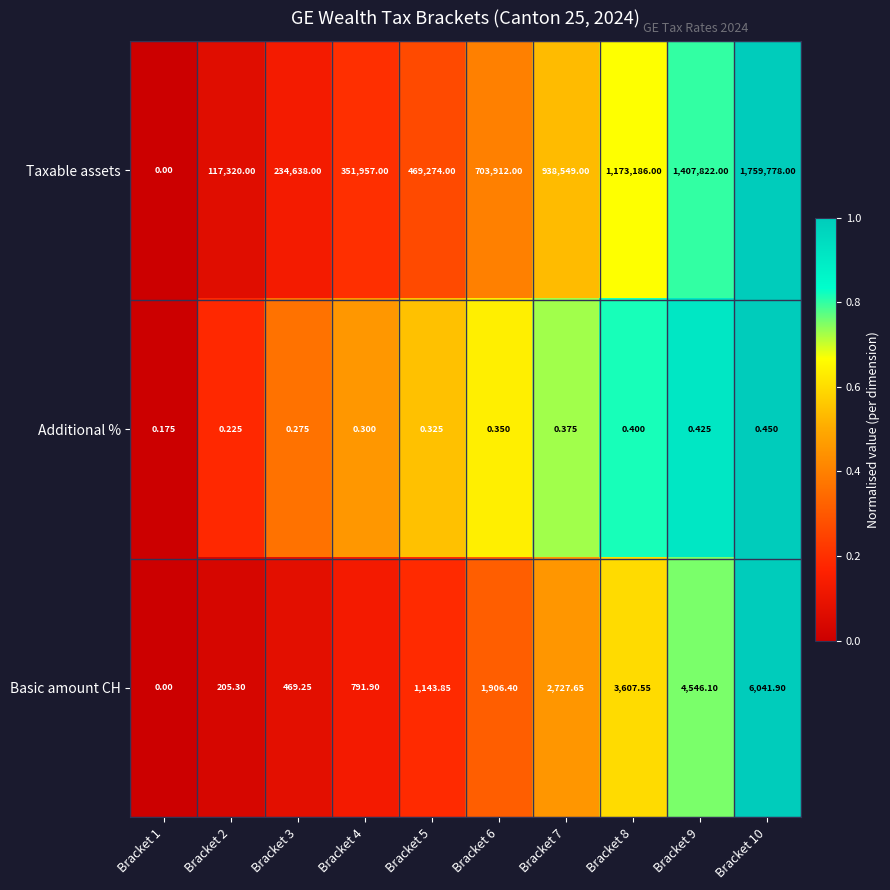

Between Bracket 8 and Bracket 9, which series saw the biggest shift?

Taxable assets